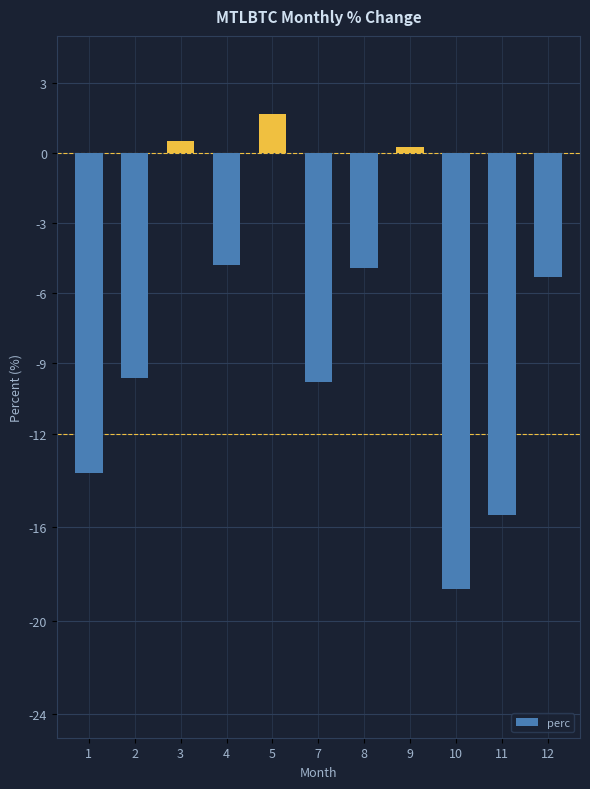

What is the value of the 3rd bar from the left?

0.5